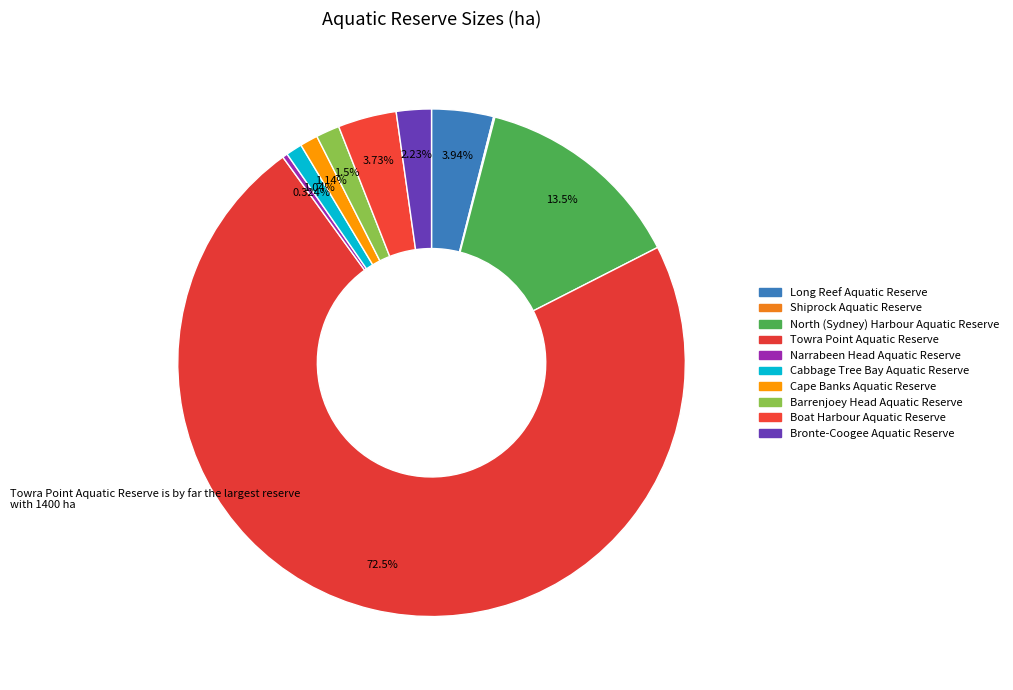

Is there a majority slice in this chart?

Yes